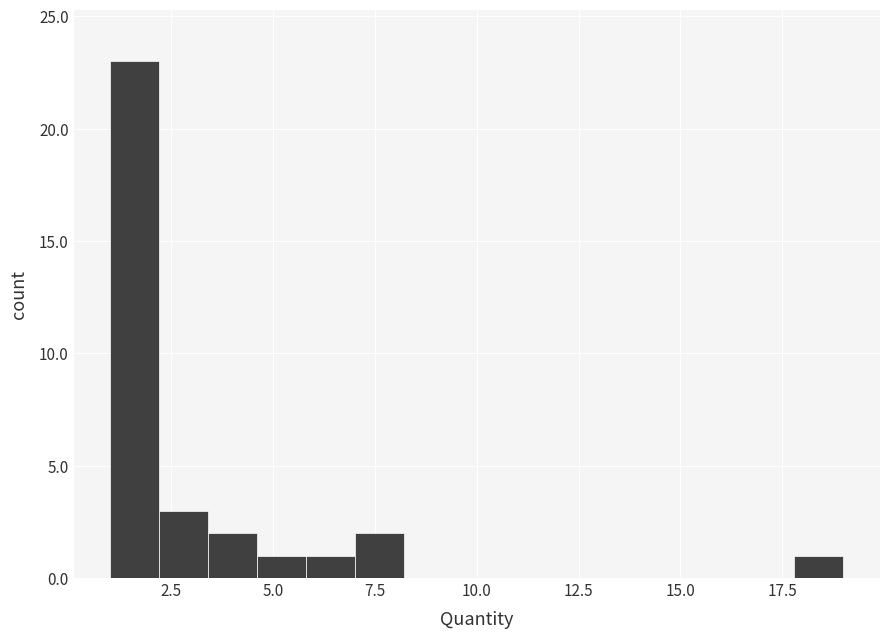

Read against the x-axis, roughly where is the centre of the tallest bar?

1.5